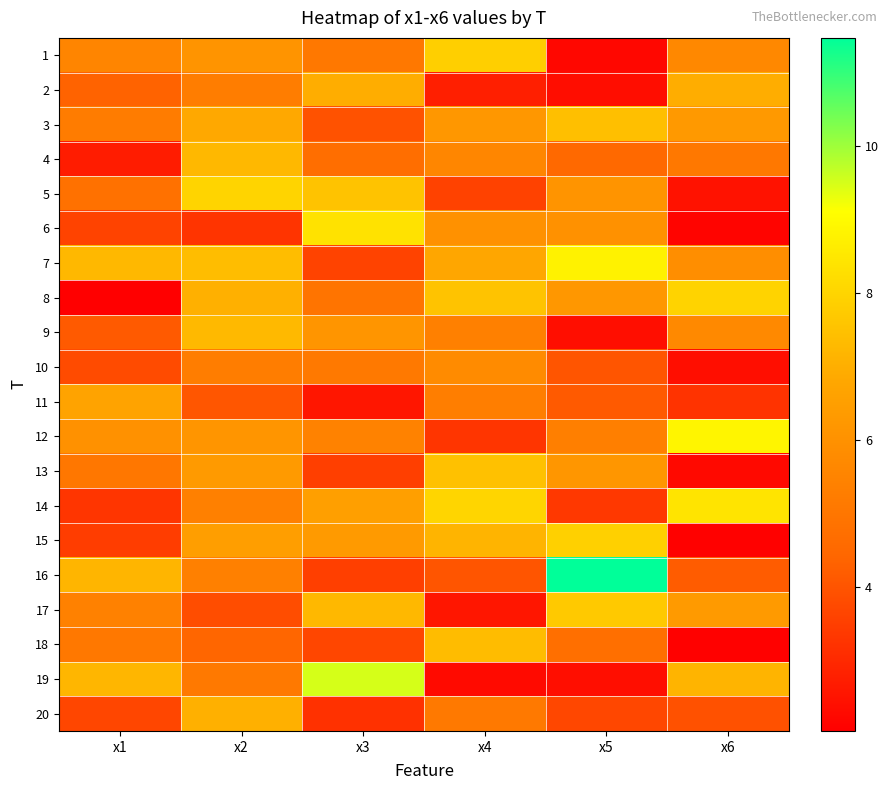

Reading right to left, list all the values displayed in this chart.

1: x6=5.7	x5=2.2	x4=7.8	x3=5.1	x2=6.1	x1=5.6
2: x6=7.0	x5=2.4	x4=2.8	x3=6.9	x2=5.2	x1=4.3
3: x6=6.3	x5=7.4	x4=6.2	x3=3.9	x2=6.8	x1=5.2
4: x6=5.1	x5=4.5	x4=5.6	x3=4.7	x2=7.2	x1=2.7
5: x6=2.5	x5=6.1	x4=3.6	x3=7.5	x2=8.0	x1=4.8
6: x6=2.2	x5=6.0	x4=6.0	x3=8.4	x2=3.3	x1=3.6
7: x6=5.9	x5=8.8	x4=6.8	x3=3.6	x2=7.4	x1=7.2
8: x6=8.0	x5=6.2	x4=7.5	x3=4.9	x2=7.0	x1=2.0
9: x6=5.7	x5=2.4	x4=5.4	x3=6.1	x2=7.3	x1=4.1
10: x6=2.4	x5=4.0	x4=5.8	x3=5.1	x2=5.3	x1=3.8
11: x6=3.3	x5=4.1	x4=5.3	x3=2.6	x2=4.0	x1=6.7
12: x6=8.8	x5=5.3	x4=3.3	x3=5.4	x2=6.1	x1=6.0
13: x6=2.3	x5=6.2	x4=7.5	x3=3.5	x2=6.3	x1=5.1
14: x6=8.4	x5=3.4	x4=8.0	x3=6.5	x2=5.4	x1=3.3
15: x6=2.1	x5=7.9	x4=7.2	x3=6.3	x2=6.5	x1=3.5
16: x6=4.2	x5=11.5	x4=4.0	x3=3.5	x2=5.4	x1=7.2
17: x6=6.3	x5=7.7	x4=2.6	x3=7.3	x2=3.8	x1=5.4
18: x6=2.1	x5=4.7	x4=7.4	x3=3.7	x2=4.4	x1=5.1
19: x6=7.1	x5=2.4	x4=2.3	x3=9.5	x2=5.1	x1=7.2
20: x6=3.9	x5=3.7	x4=5.1	x3=3.2	x2=7.0	x1=3.7